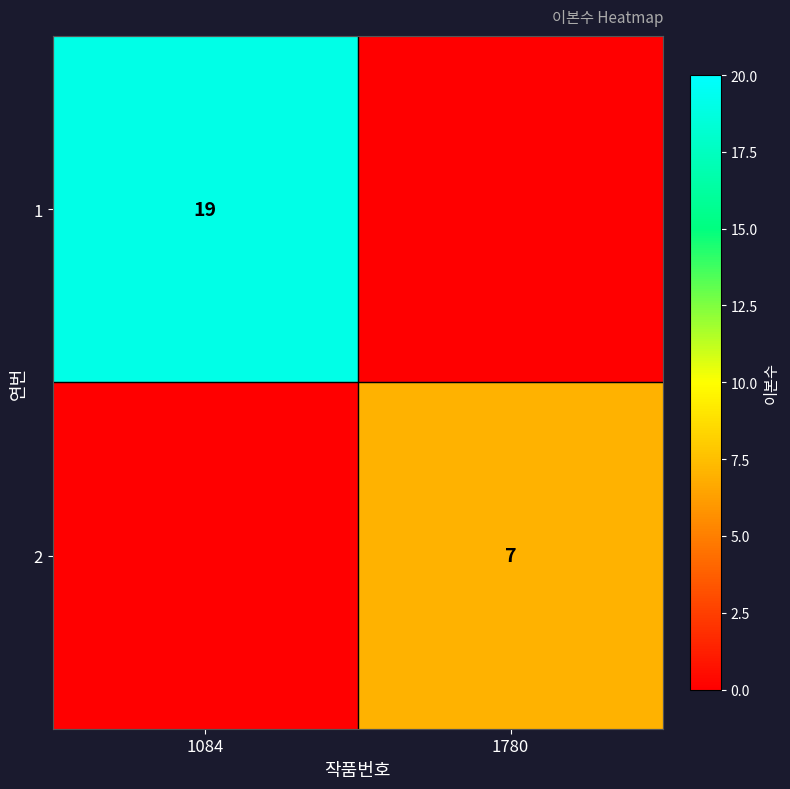

Is it true that 1 equals 19 at 1084?

True